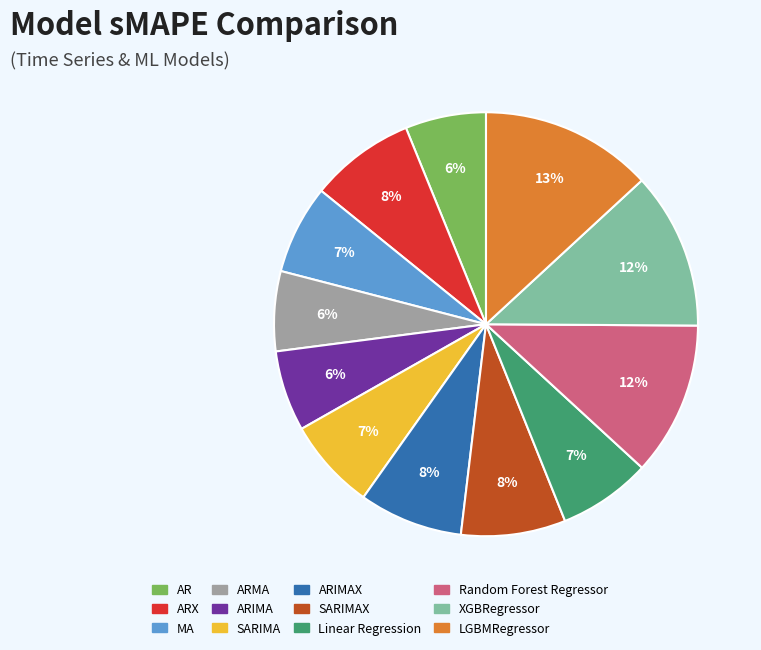

True or false: MA accounts for 7% of the total.

True